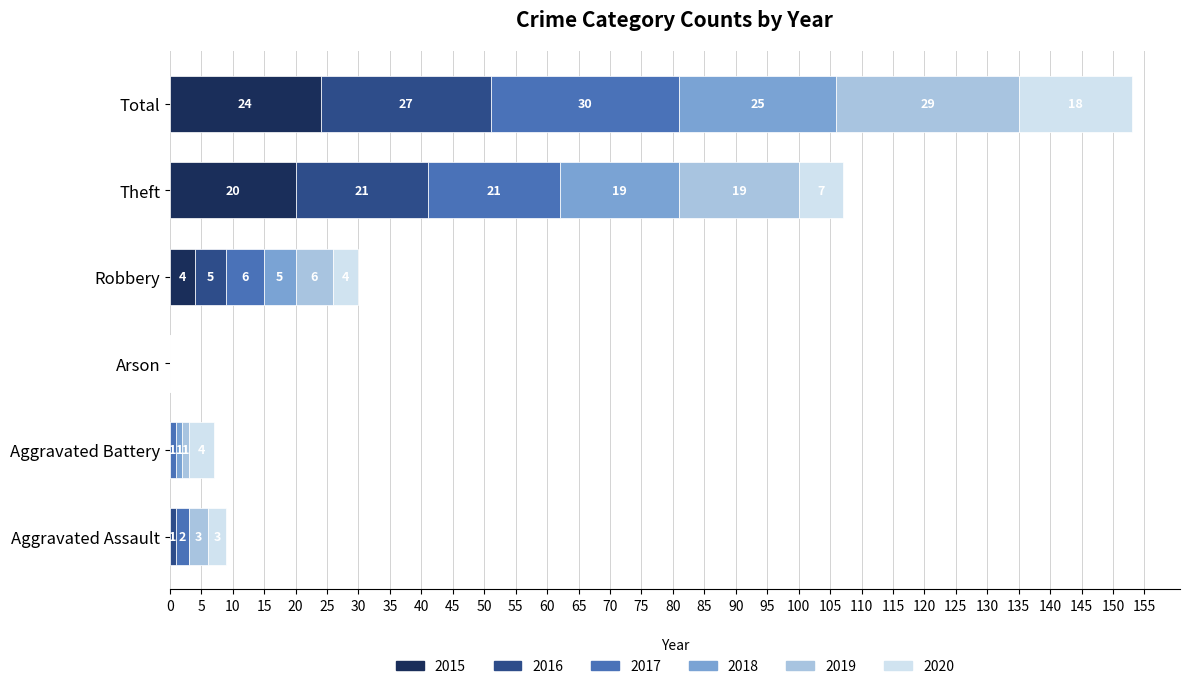

How many series are shown in this chart?

6